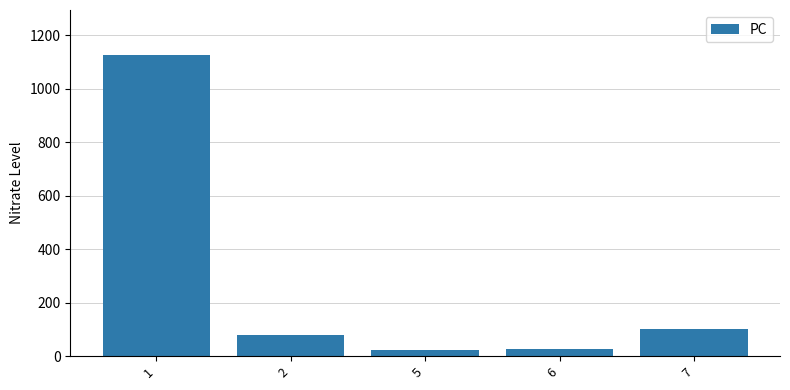

What is the average value?

271